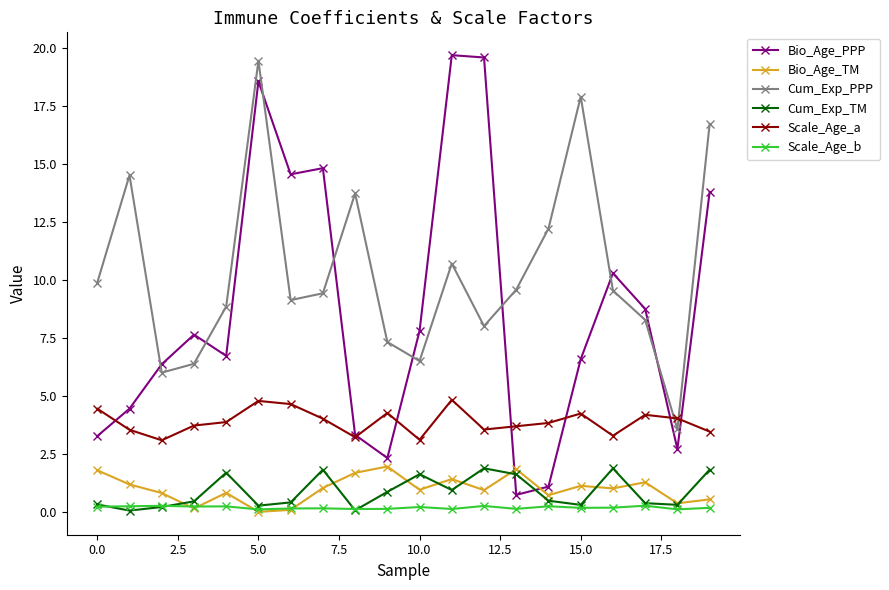

True or false: Scale_Age_a and Cum_Exp_TM cross at least once.

False